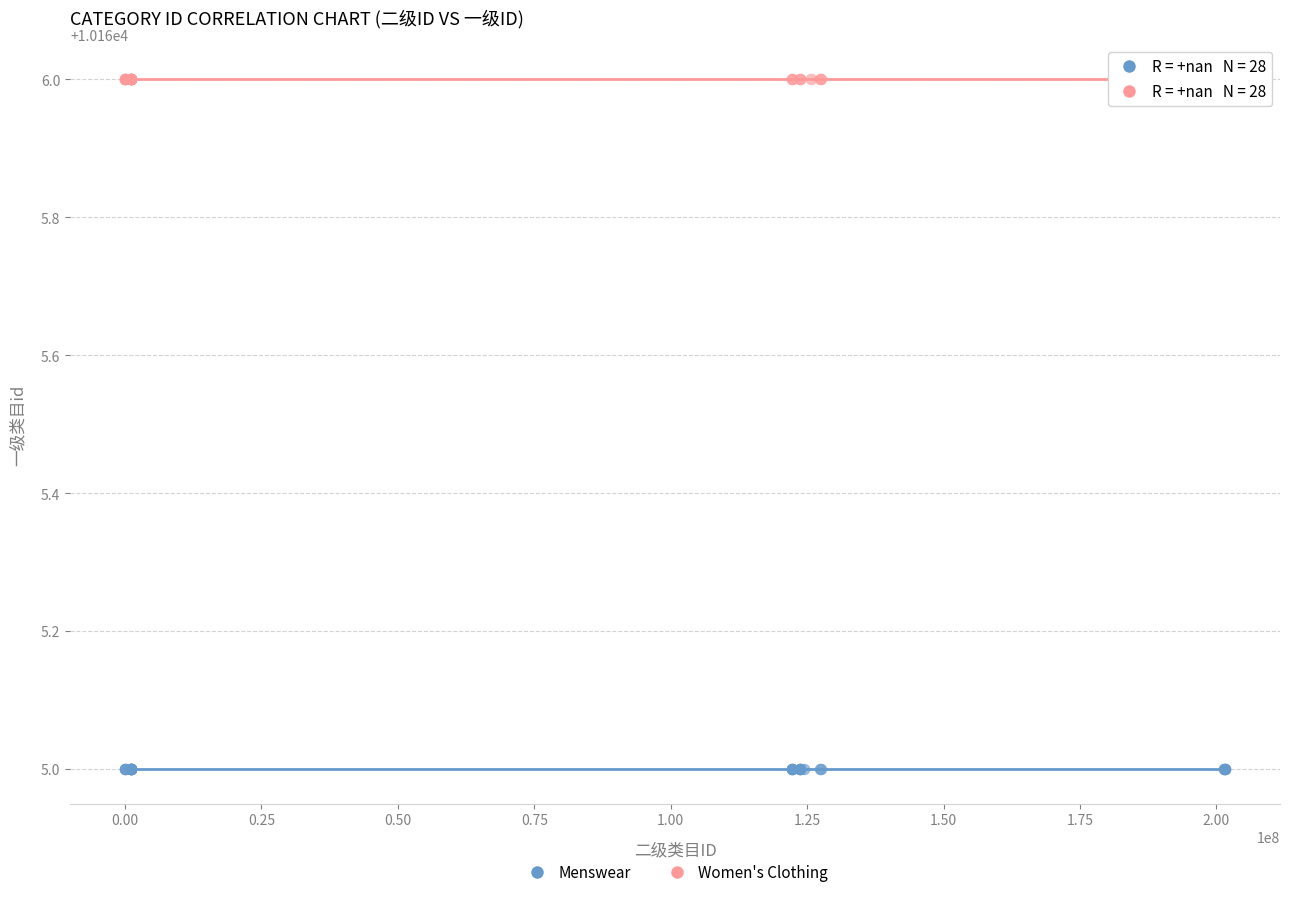

Which series reaches the minimum Y coordinate?

Menswear